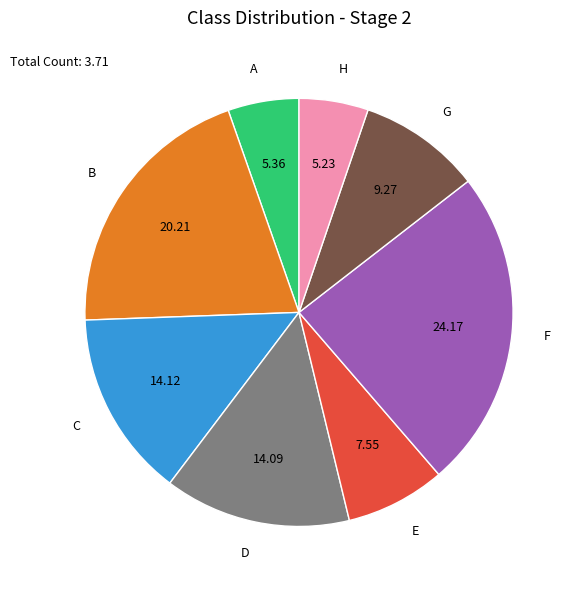

Is there a majority slice in this chart?

No